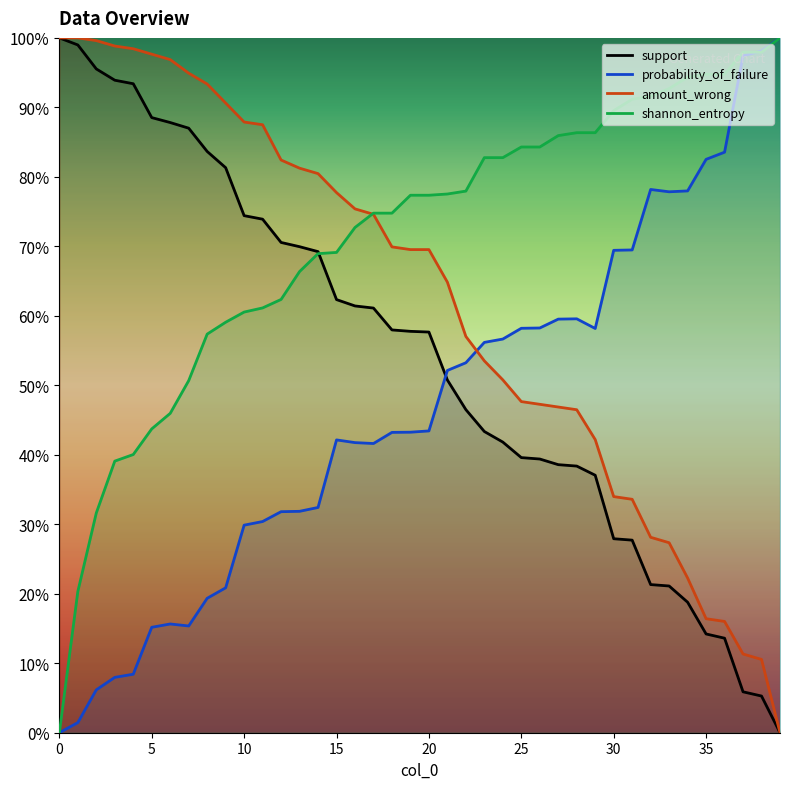

Where do shannon_entropy and amount_wrong first cross each other?

16 and 17